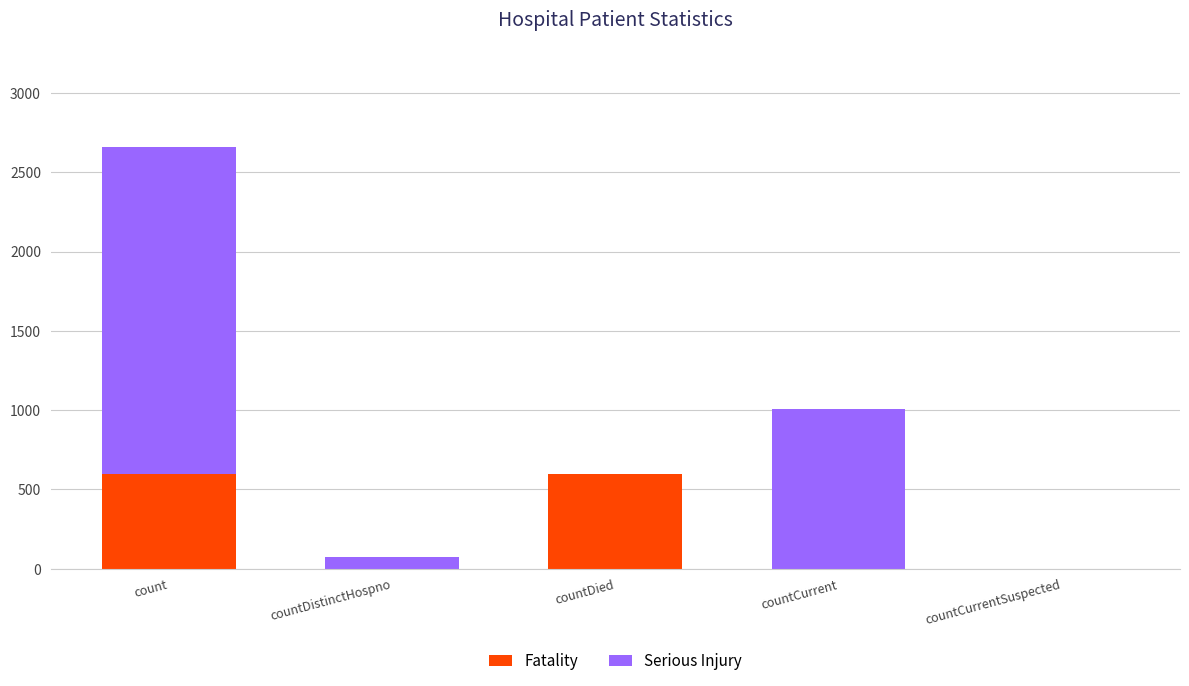

What is the highest value of the Fatality series?

596